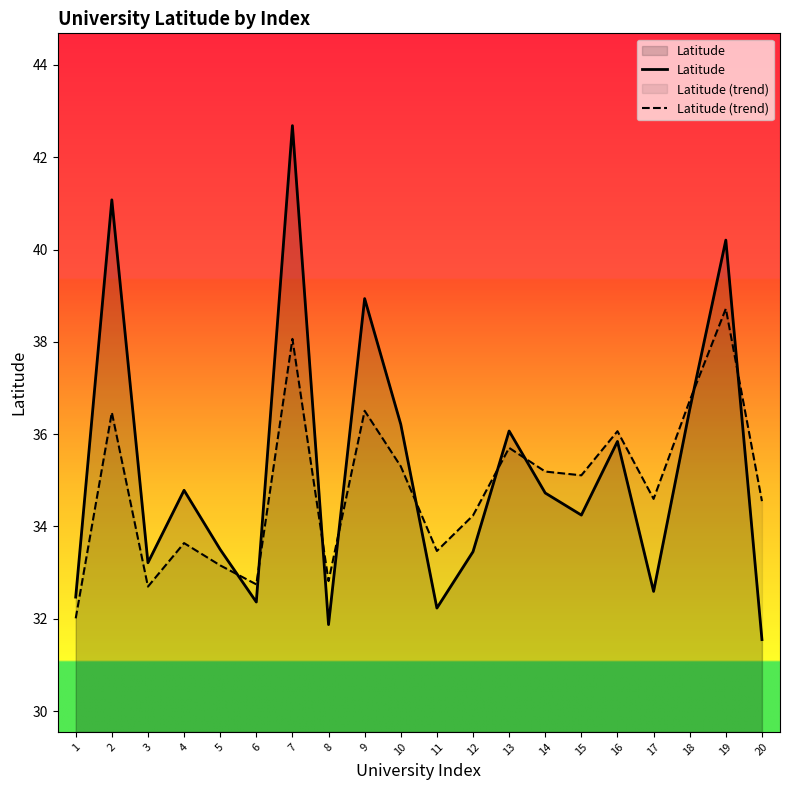

The value of Latitude (trend) at 8 is 9.4. True or false?

False